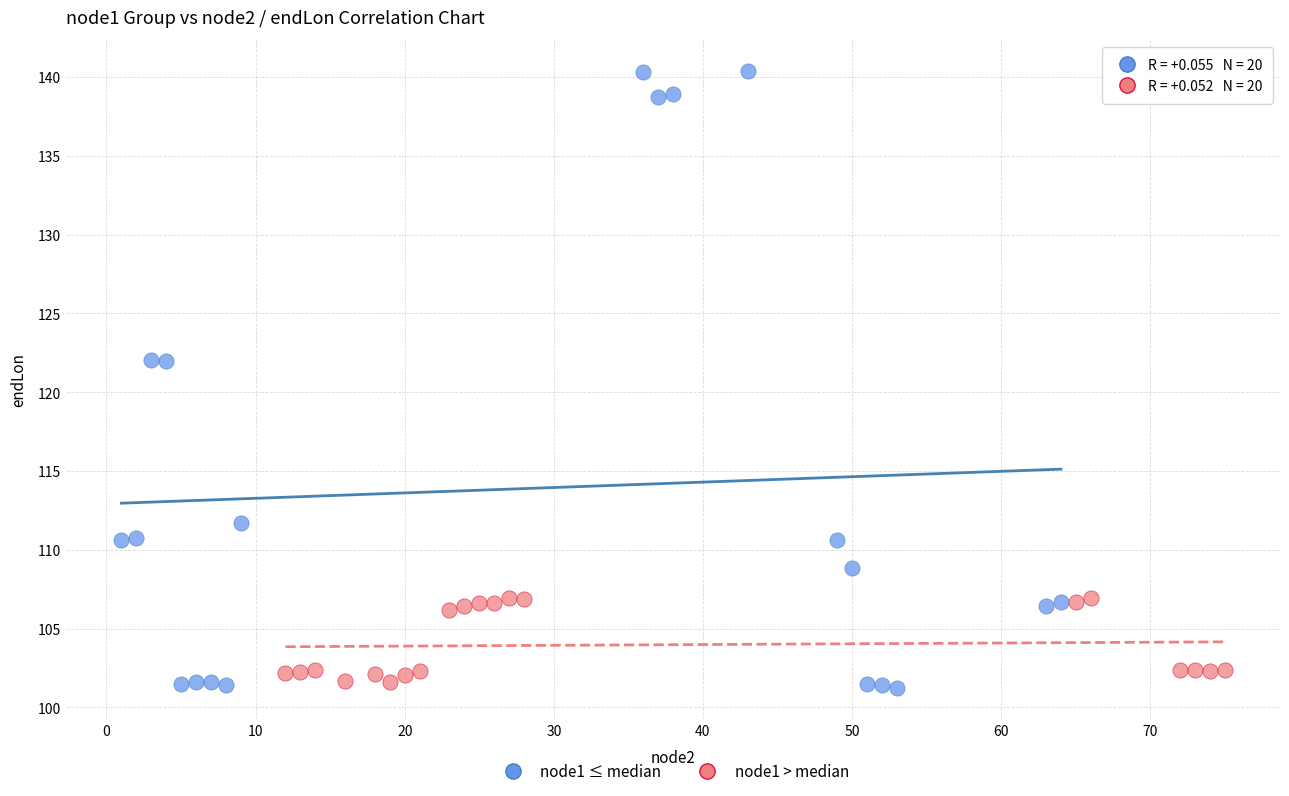

Which series reaches the maximum Y coordinate?

node1 ≤ median